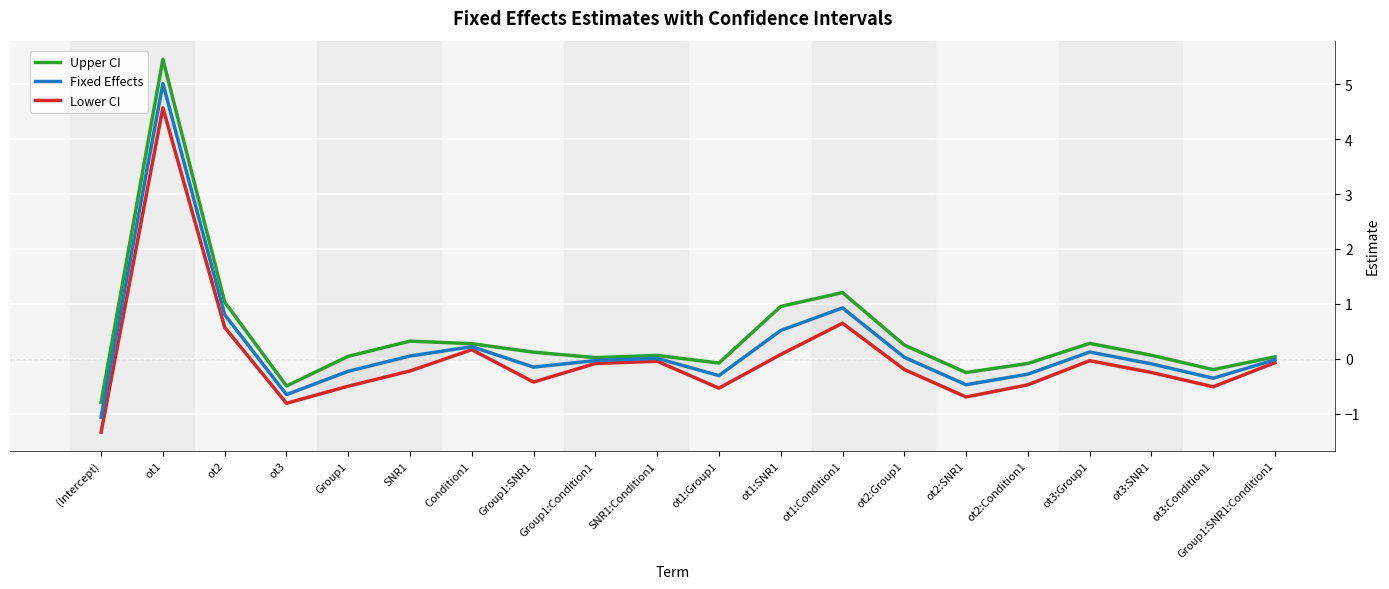

What position from the right is Group1:SNR1:Condition1?

1